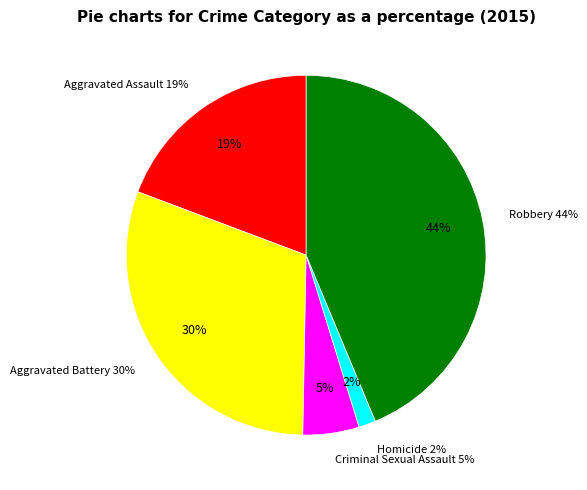

Does Homicide represent more than half of the total?

No